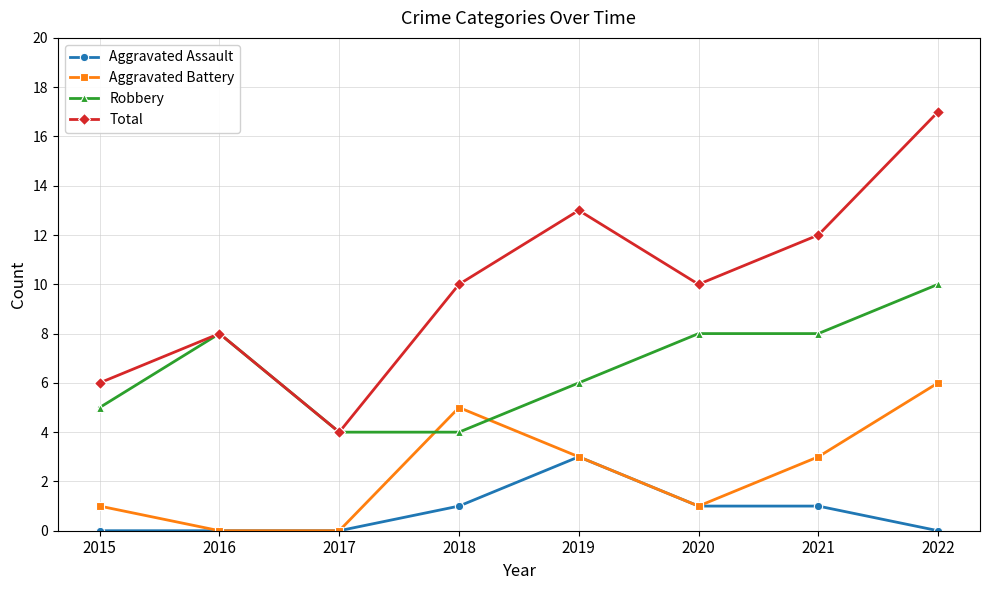

How many lines are shown in the chart?

4